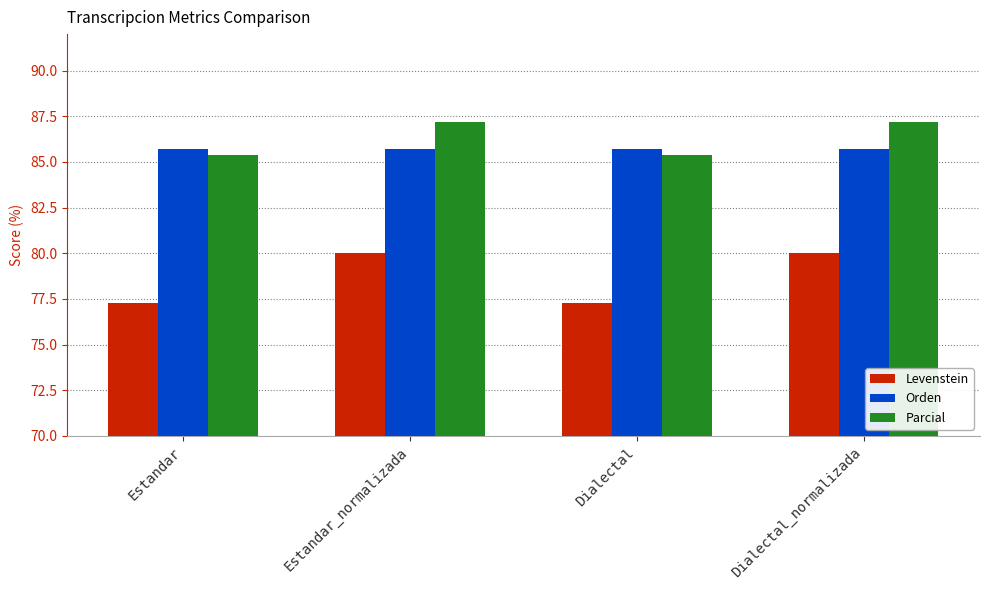

Reading right to left, list all the values displayed in this chart.

Levenstein: 80.0	77.3	80.0	77.3
Orden: 85.7	85.7	85.7	85.7
Parcial: 87.2	85.4	87.2	85.4